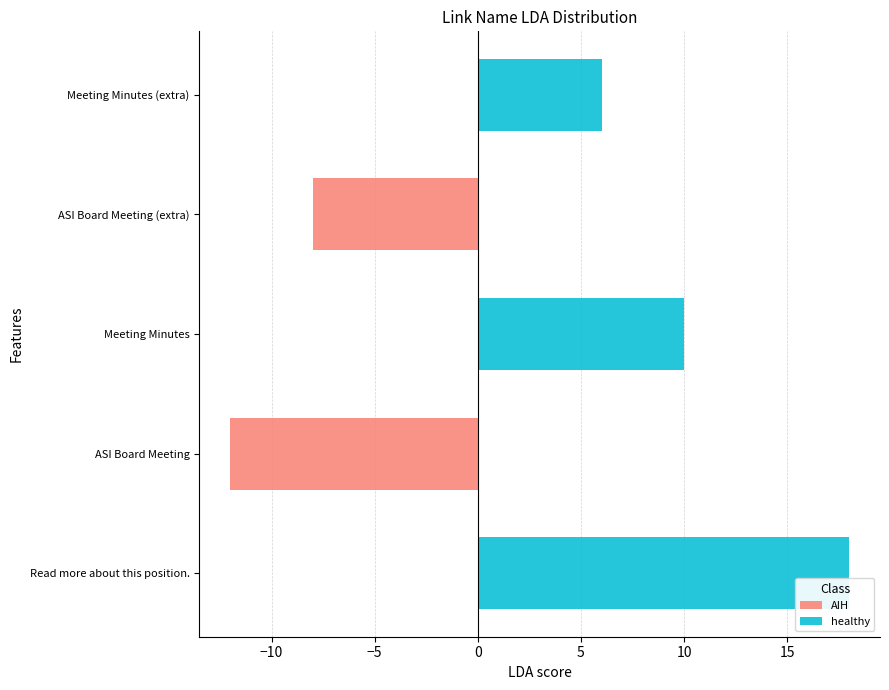

What are all the series names shown in the legend?

AIH, healthy